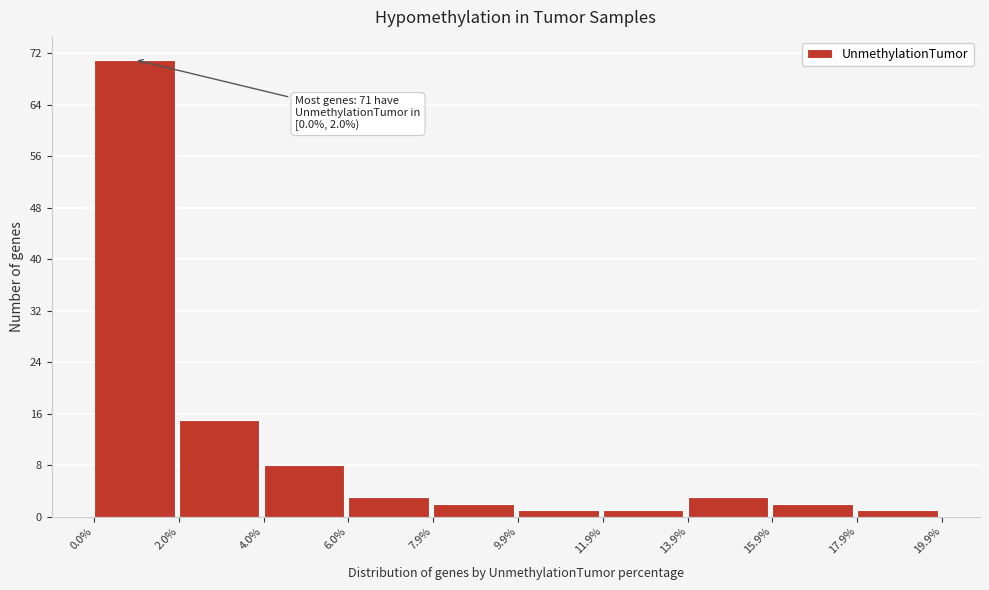

Over which range of the x-axis is the bar tallest?

0.0% to 2.0%